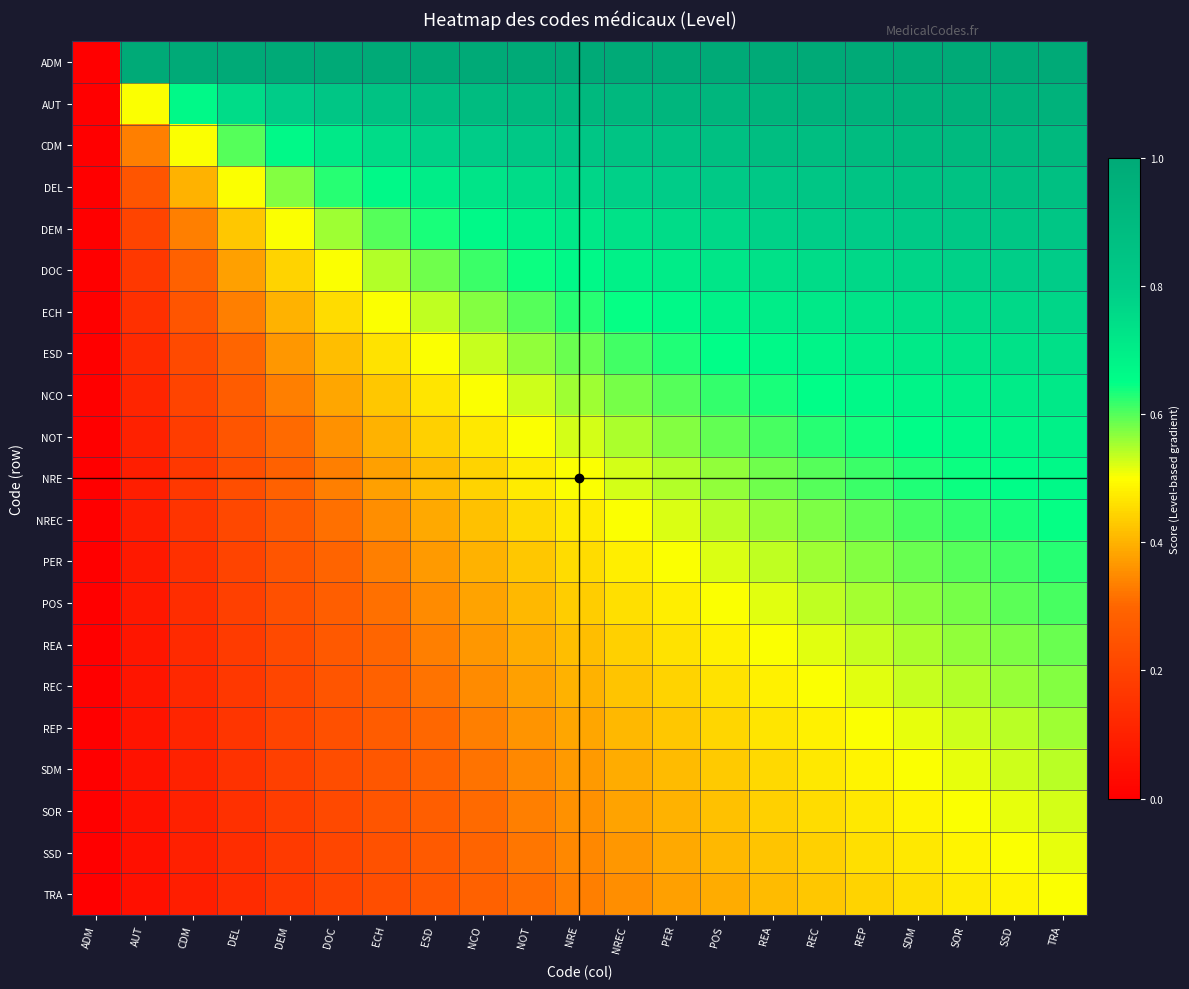

What is the maximum value shown in the chart?

1.0